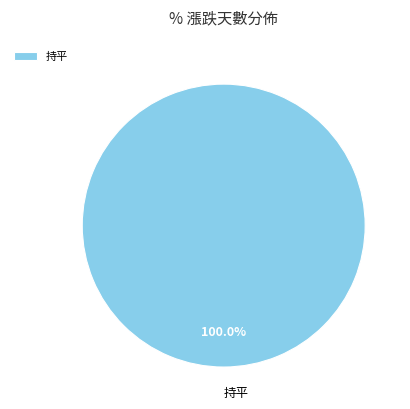

Count the number of slices in the pie.

1